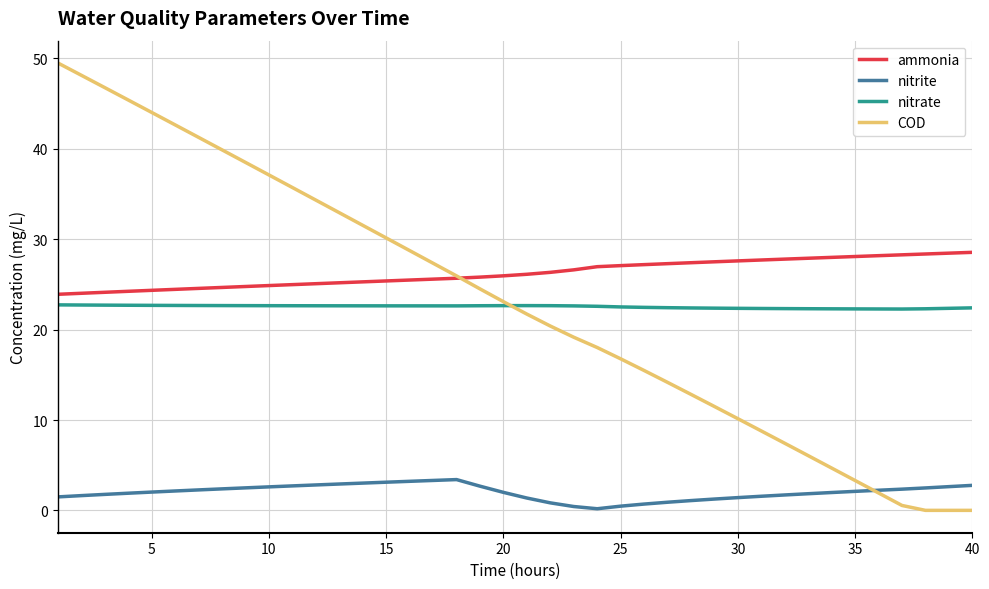

Rank the series by their maximum value, from highest to lowest.

COD, ammonia, nitrate, nitrite